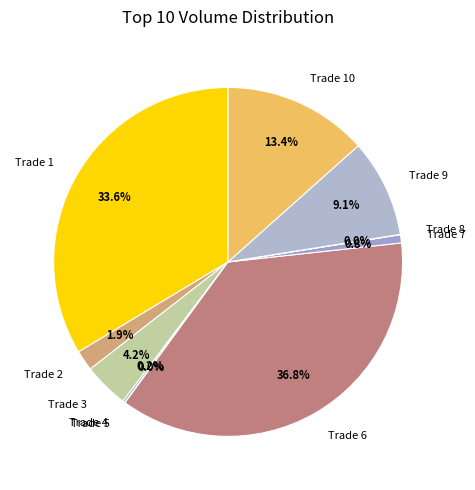

To the nearest percent, what is the average slice percentage?

10%